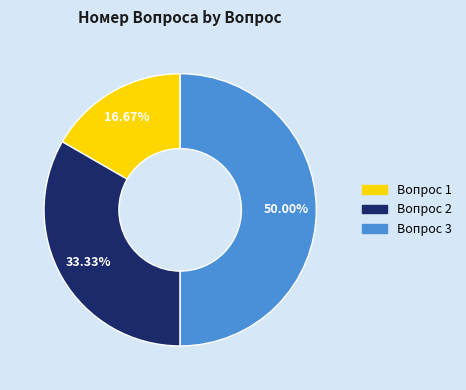

Is the sum of Вопрос 2 and Вопрос 3 greater than half?

Yes